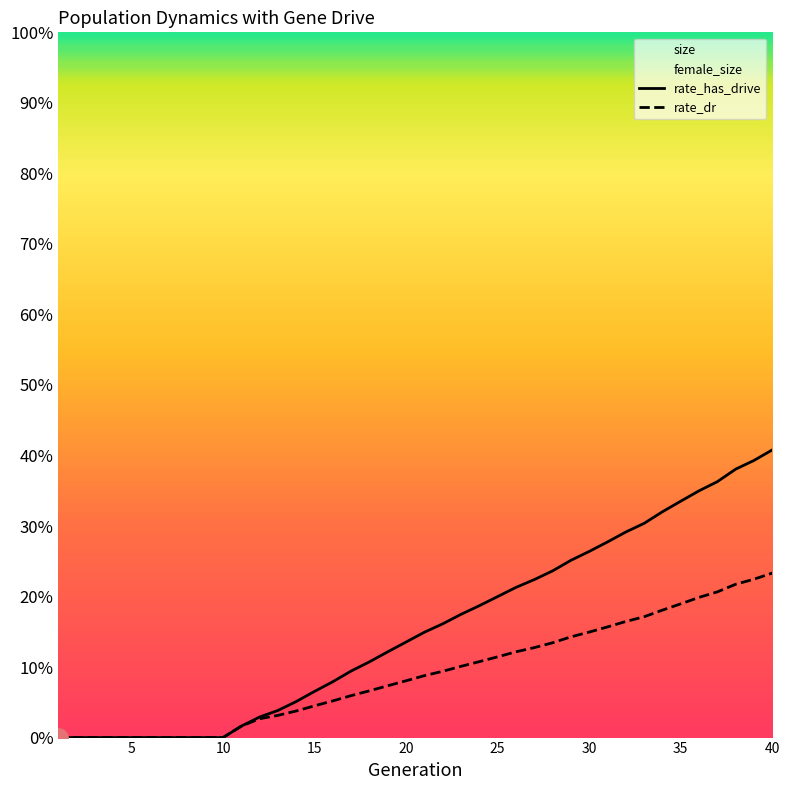

How many lines are shown in the chart?

2